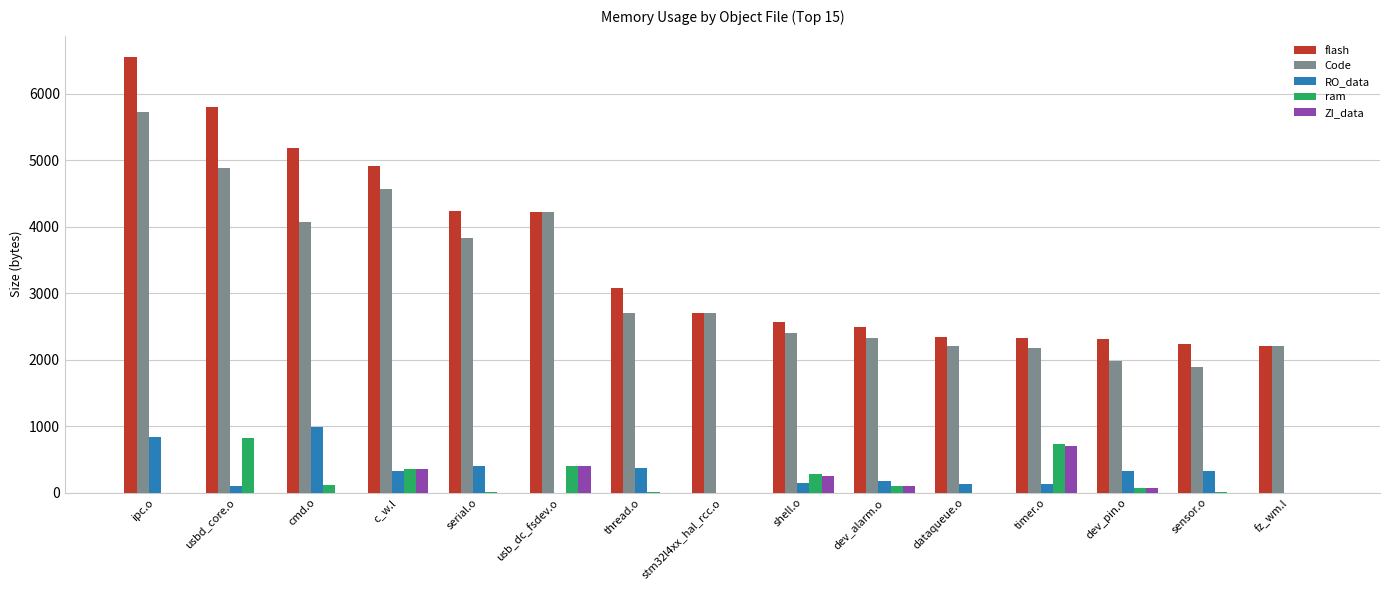

True or false: Code has a value of 2202 at dataqueue.o.

True